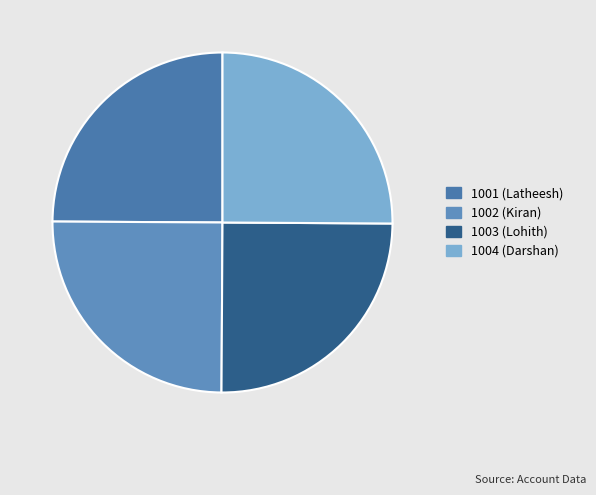

Which category has the smallest portion of the pie?

1001 (Latheesh)